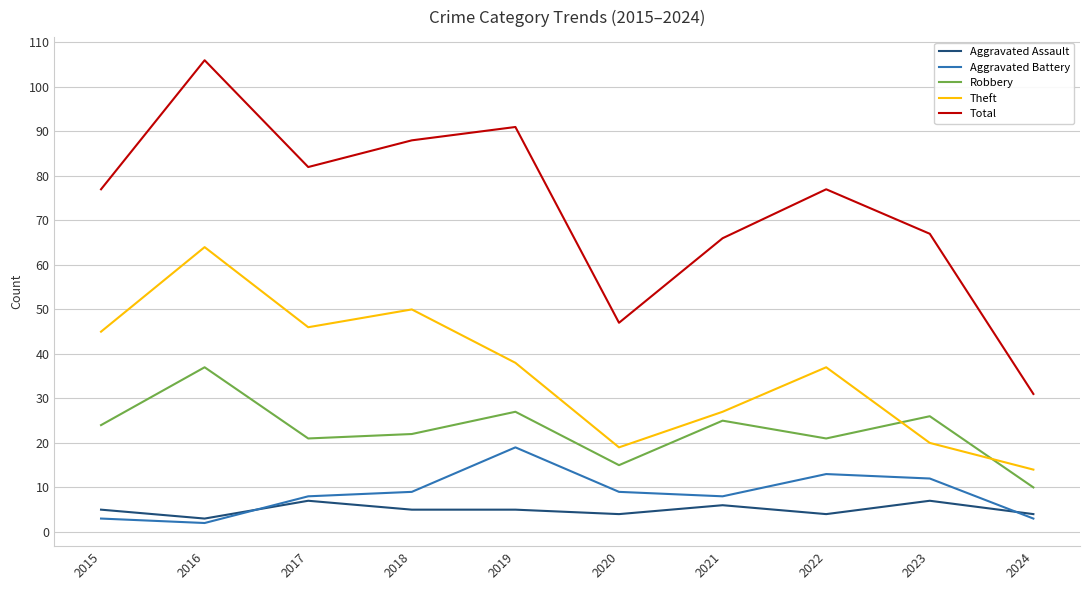

What is the difference between the highest and lowest values at 2023?

60